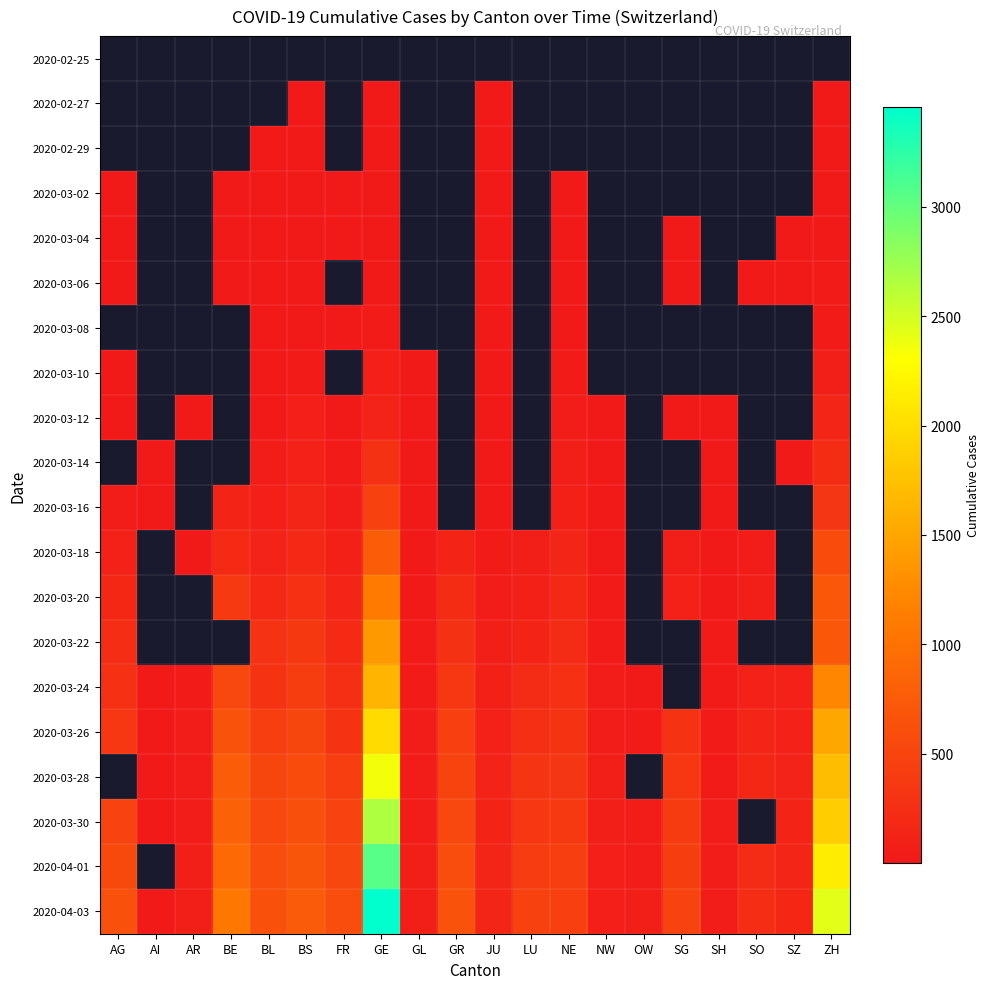

At JU, list the series in order from largest to smallest.

2020-04-03, 2020-04-01, 2020-03-30, 2020-03-28, 2020-03-26, 2020-03-24, 2020-03-22, 2020-03-20, 2020-03-18, 2020-03-16, 2020-03-14, 2020-03-12, 2020-03-10, 2020-03-08, 2020-03-06, 2020-03-04, 2020-02-25, 2020-02-27, 2020-02-29, 2020-03-02